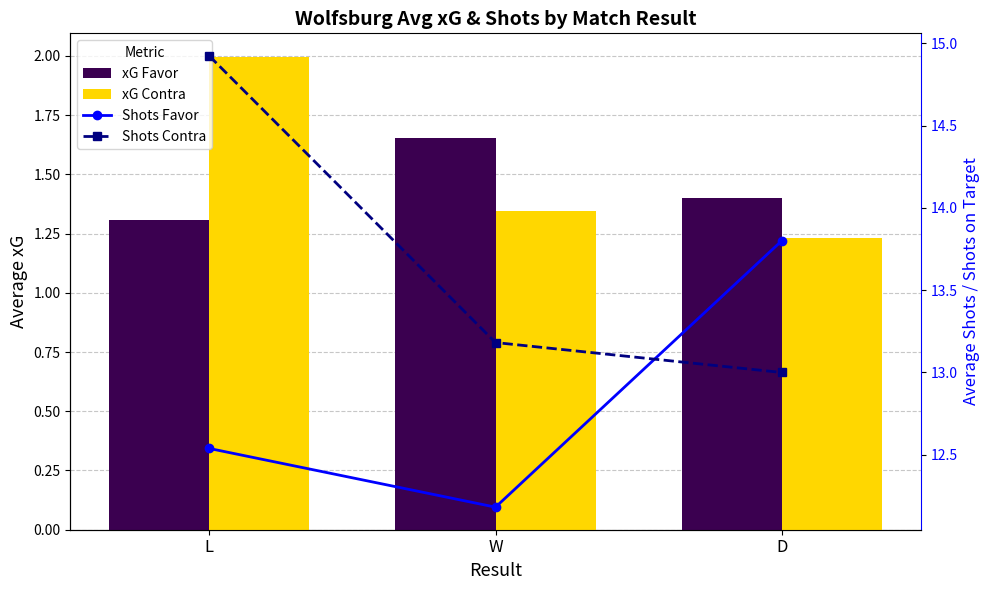

What is the label of the 2nd bar from the right?

W